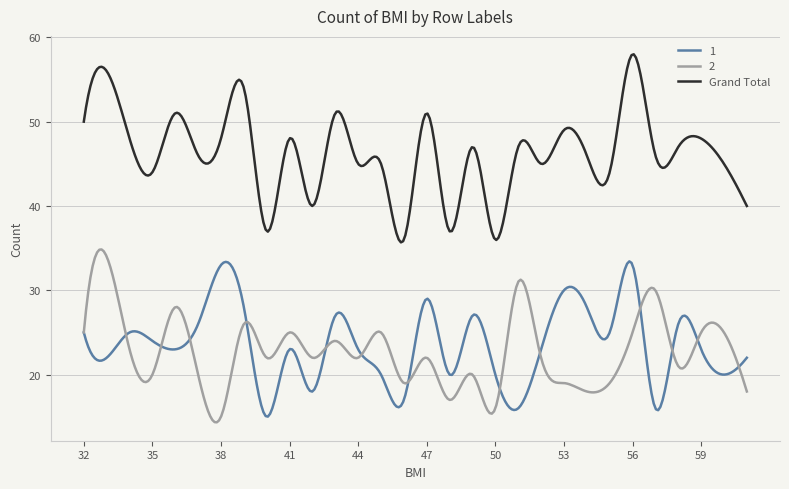

What is the highest value of the Grand Total series?

58.0